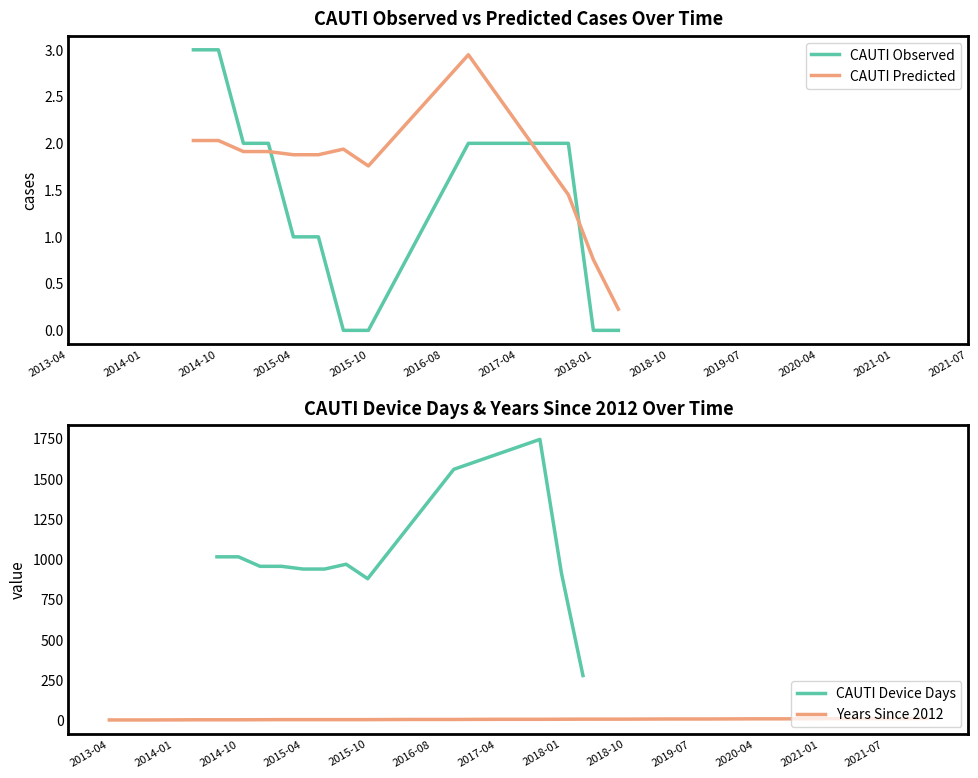

Is it true that CAUTI Predicted equals 0.5 at 2015-04?

False